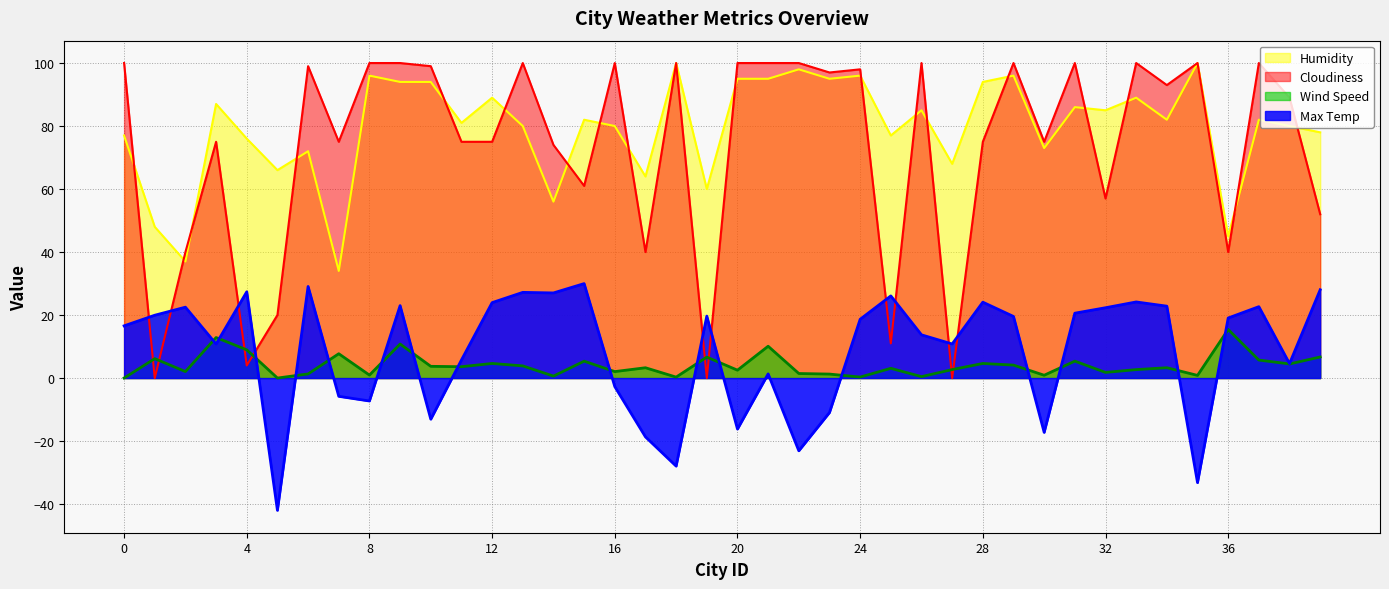

What is the smallest value displayed?

-42.0